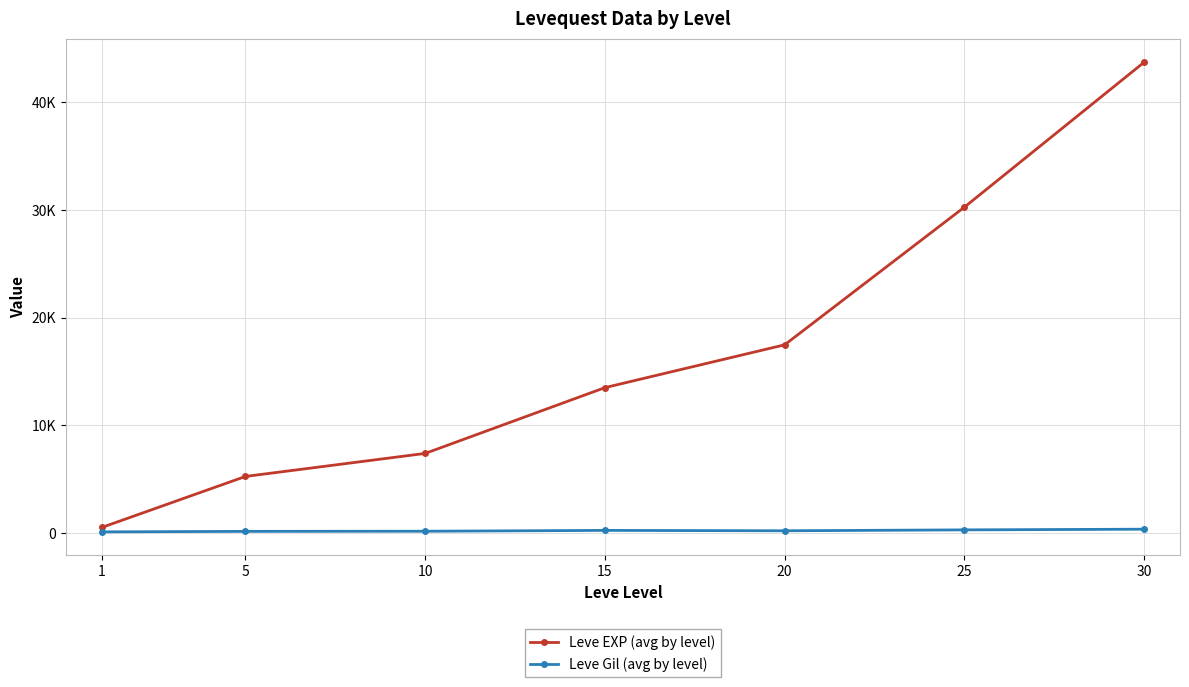

At how many categories does at least one series exceed 19300?

2